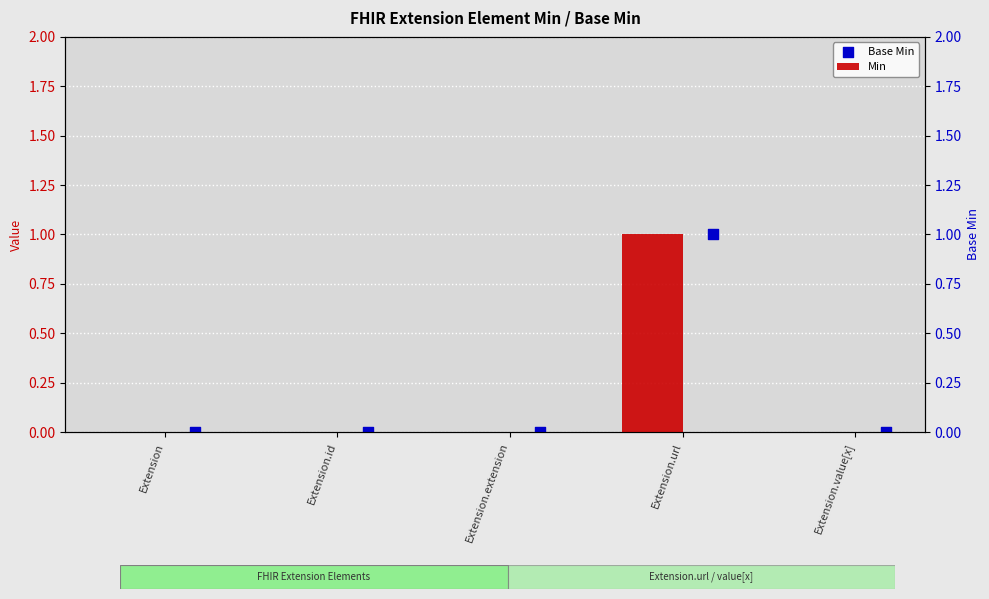

Which series has the largest Y range (max minus min)?

Min